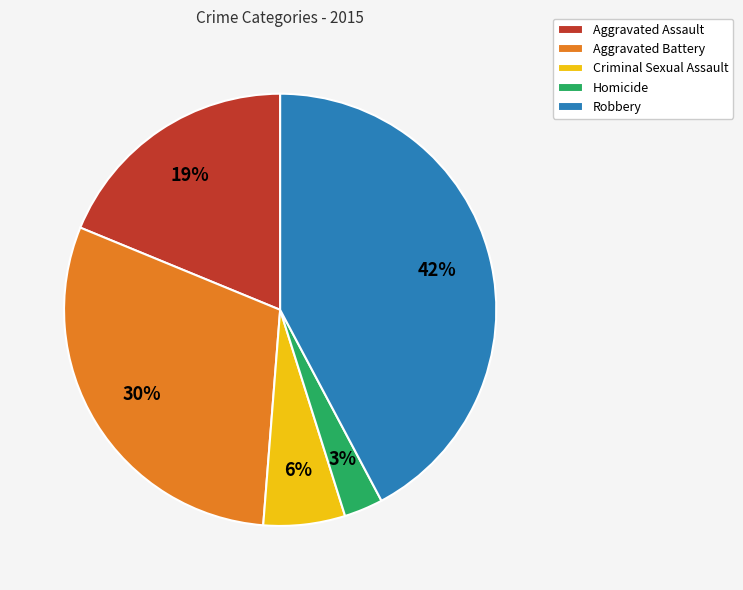

To the nearest percent, what portion does Robbery represent?

42%